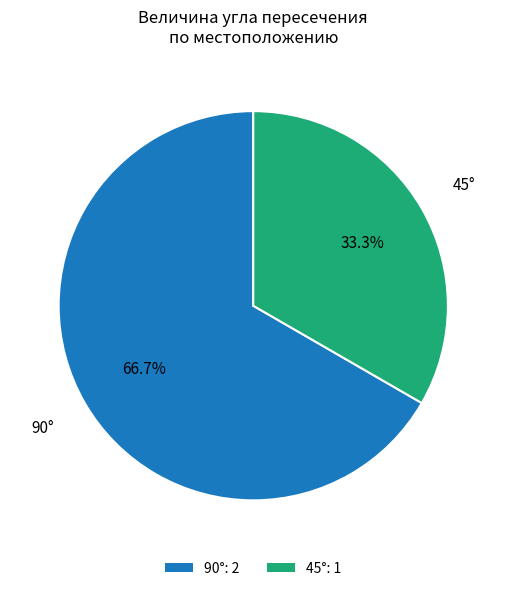

What is the total percentage of 90°: 2 and 45°: 1?

100.0%